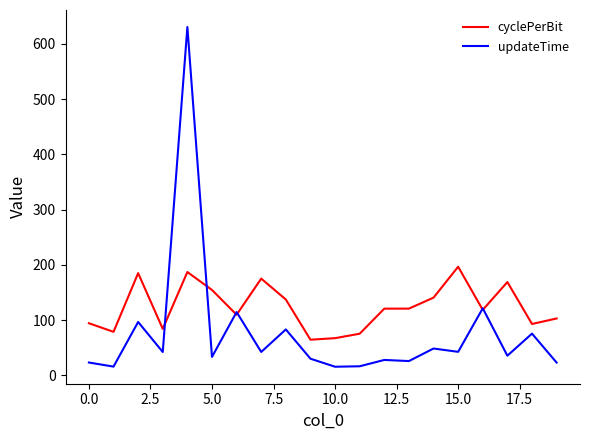

What is the minimum value for updateTime?

15.8